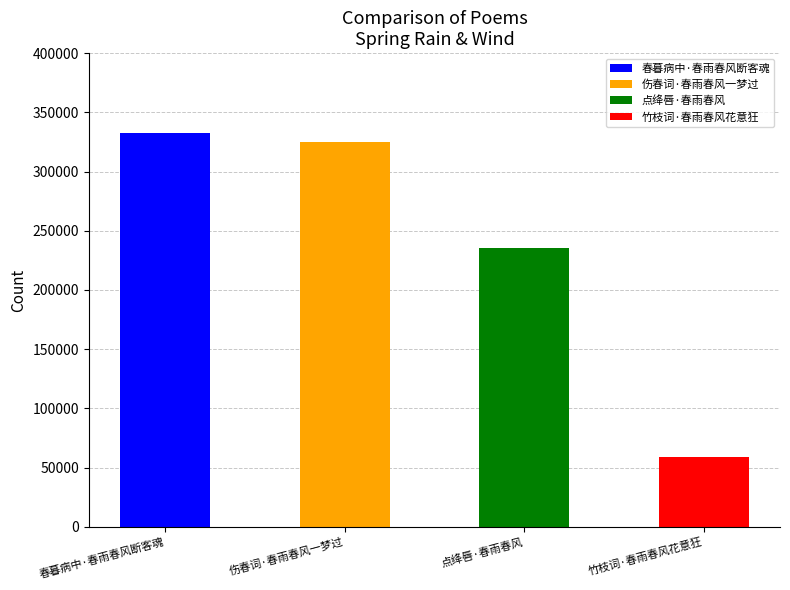

Rank the categories by value from highest to lowest.

春暮病中·春雨春风断客魂, 伤春词·春雨春风一梦过, 点绛唇·春雨春风, 竹枝词·春雨春风花意狂